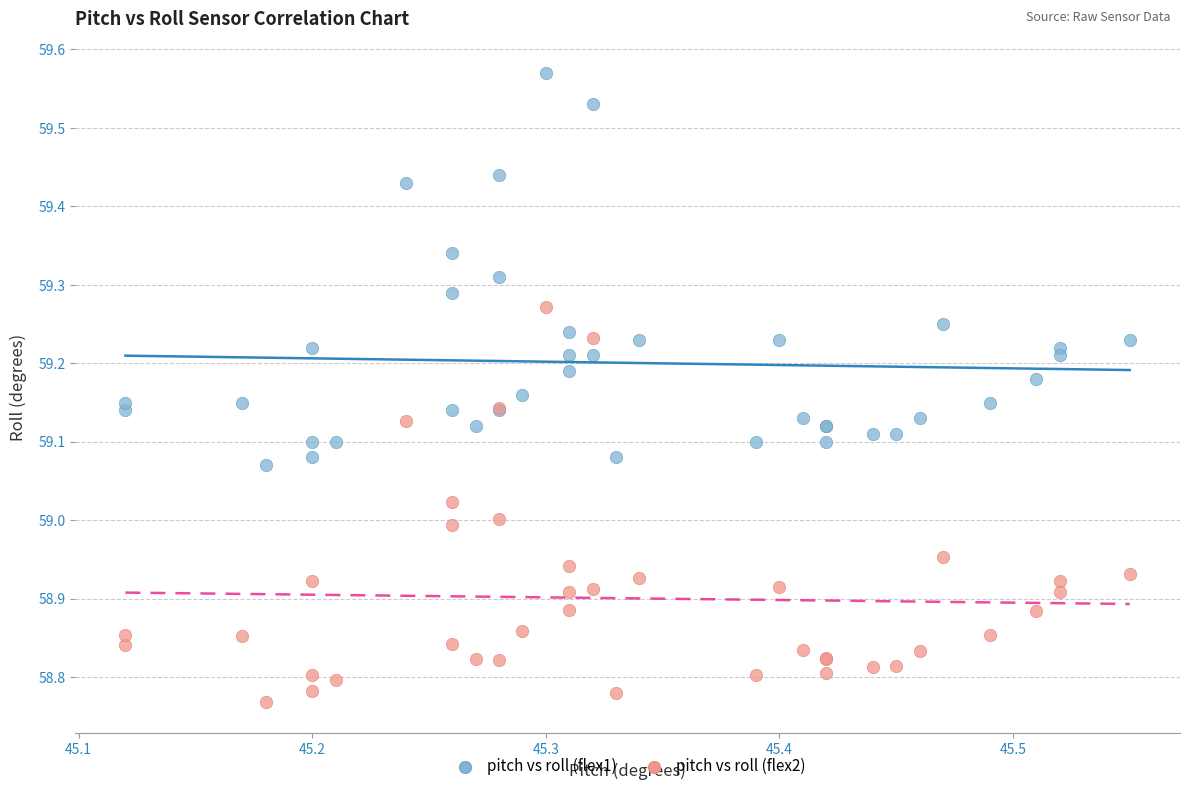

What are all the series names shown in the legend?

pitch vs roll (flex1), pitch vs roll (flex2)